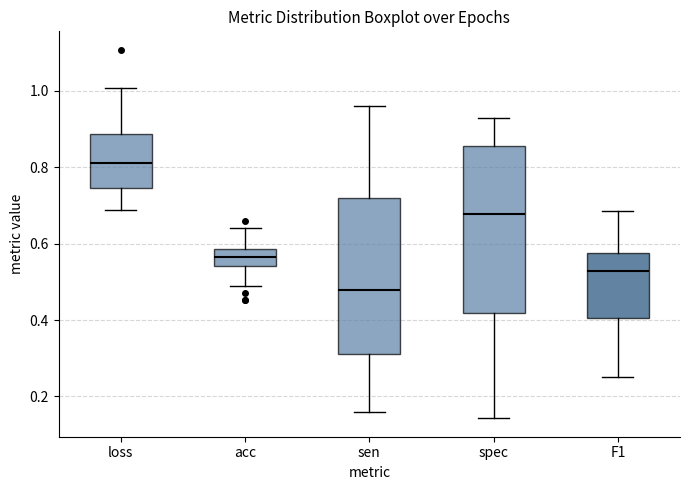

Reading left to right, transcribe this box plot: for each box, give where its median line is, the range the box spans, and where its two whiskers end, as read against the y-axis. The values are not printed on the chart, so give them approximately, as read against the axis.

loss: median 0.82, box 0.74 to 0.88, whiskers 0.68 to 1.00
acc: median 0.56, box 0.54 to 0.58, whiskers 0.50 to 0.64
sen: median 0.48, box 0.32 to 0.72, whiskers 0.16 to 0.96
spec: median 0.68, box 0.42 to 0.86, whiskers 0.14 to 0.92
F1: median 0.52, box 0.40 to 0.58, whiskers 0.26 to 0.68